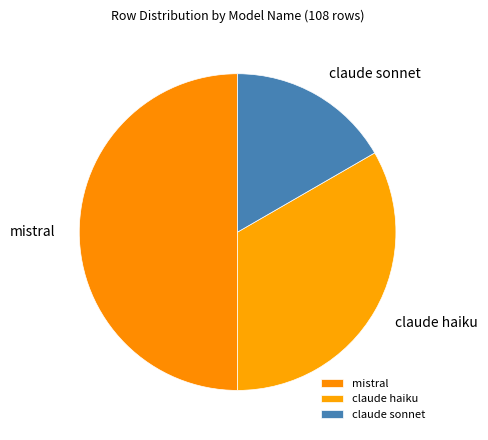

How many segments does this pie chart have?

3